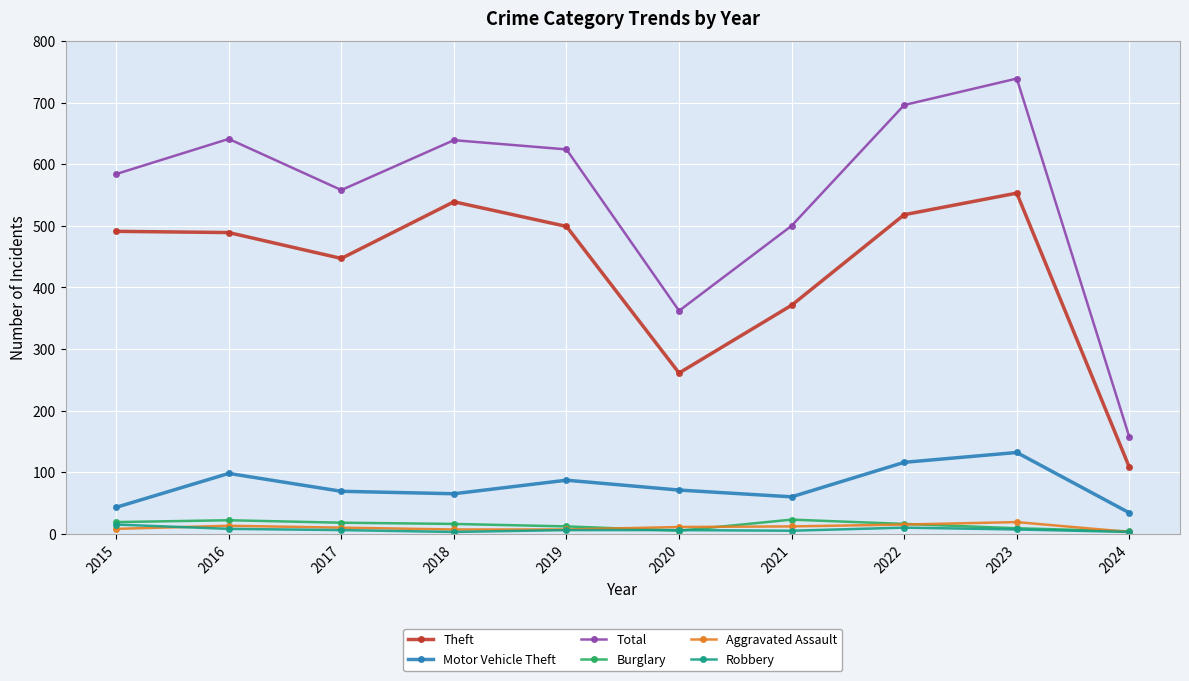

At which label is Motor Vehicle Theft closest to 83?

2019